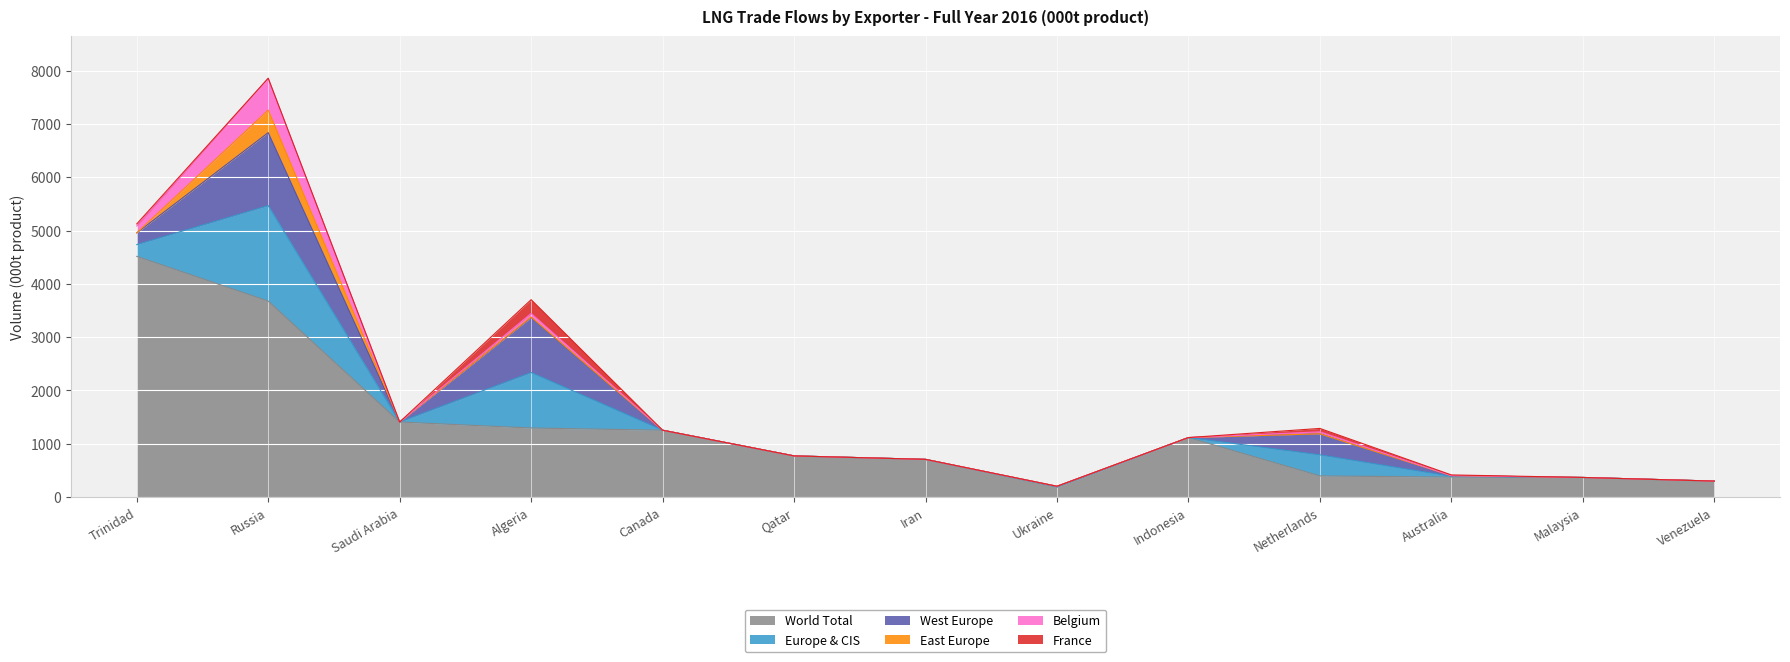

What position from the left is Saudi Arabia?

3